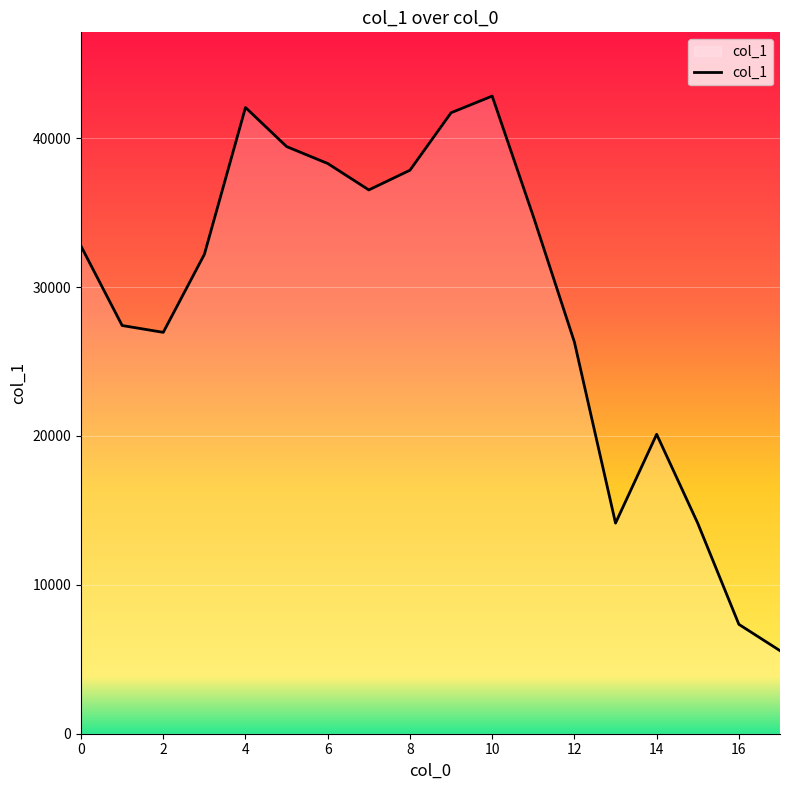

What is the smallest value displayed?

5579